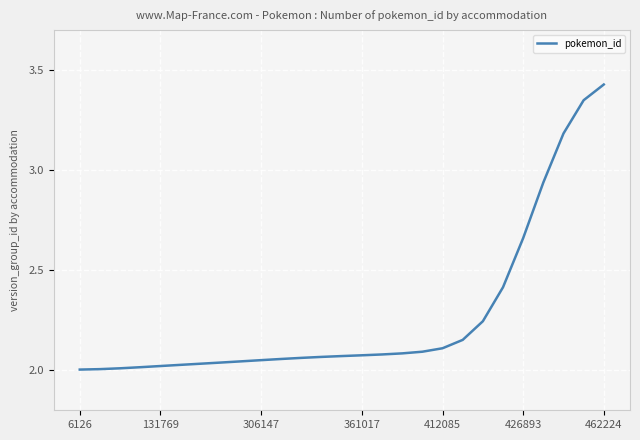

What is the difference between the maximum and minimum values?

1.4